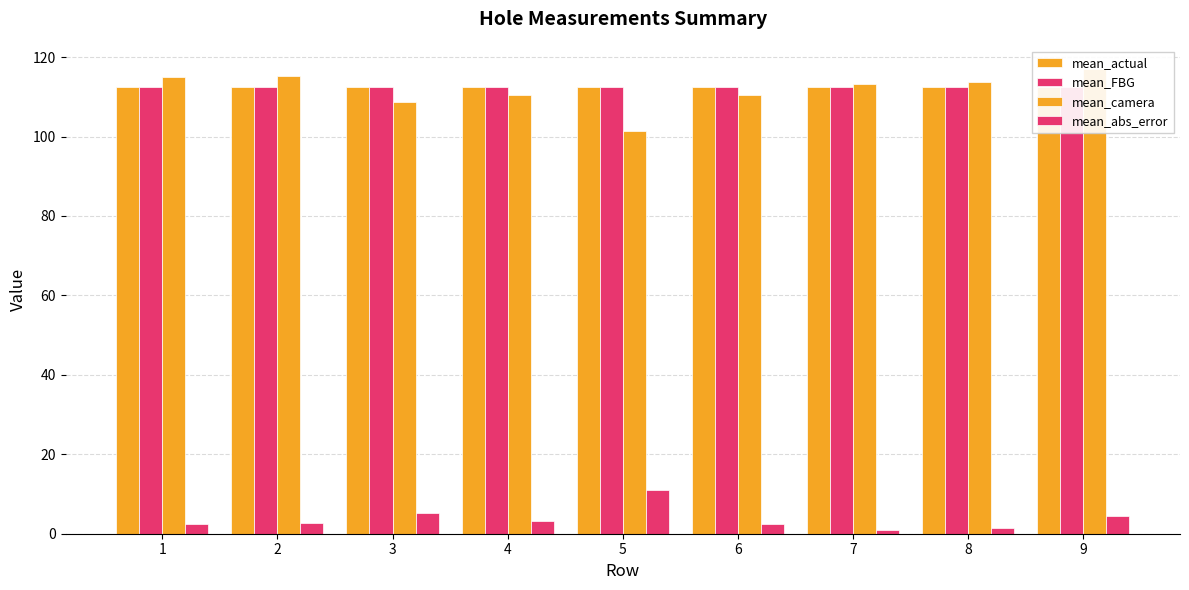

True or false: mean_actual has a value of 36.0 at 9.

False